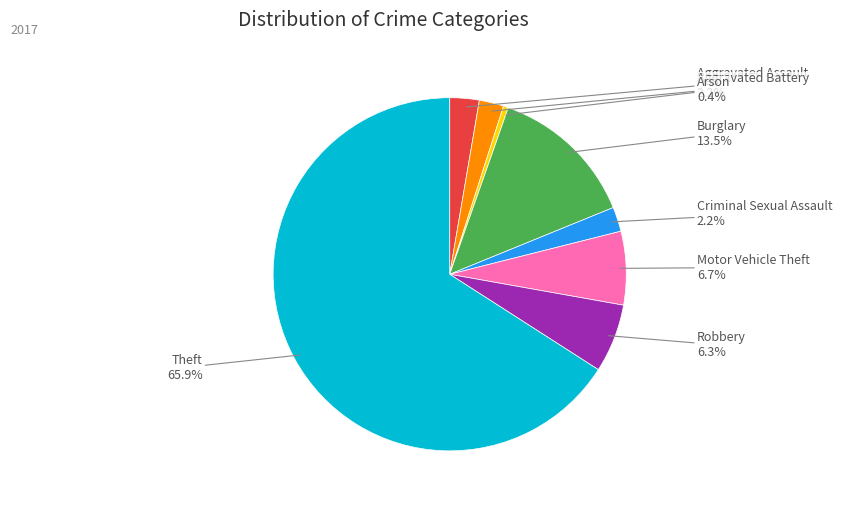

Which category accounts for the majority?

Theft